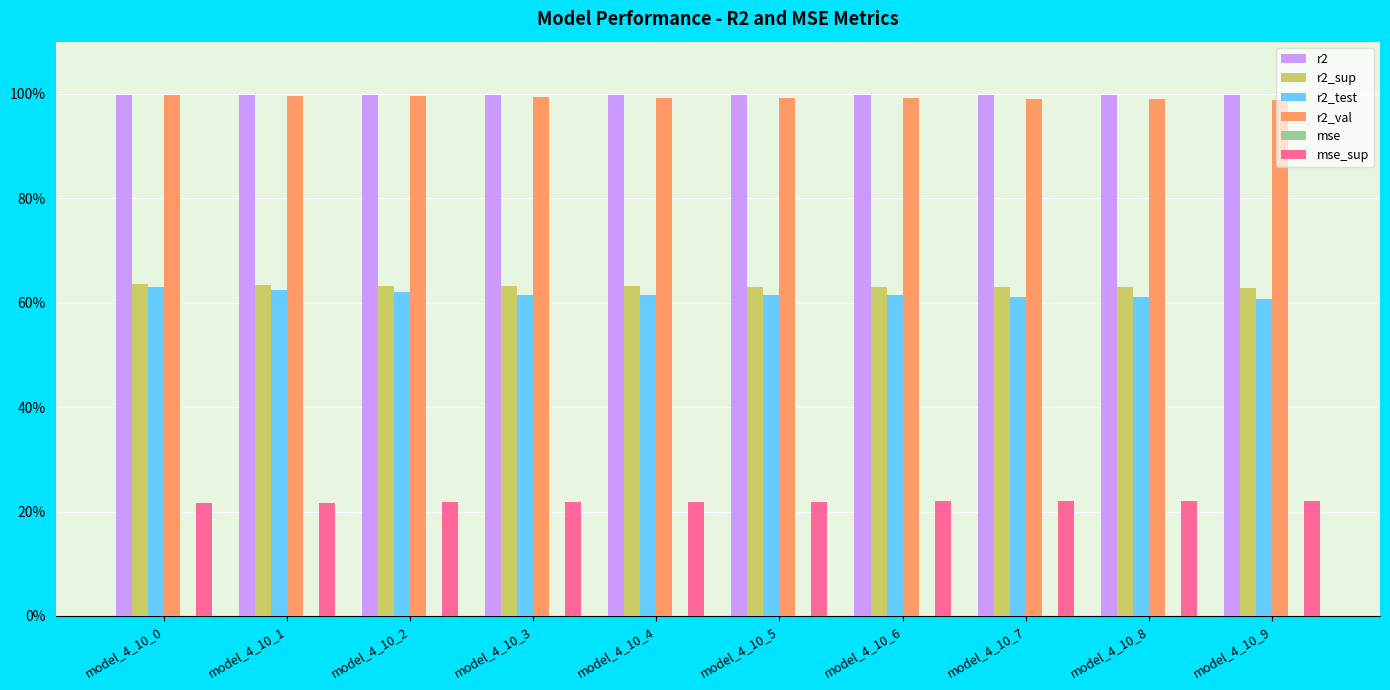

Reading left to right, what are all the values shown in this chart?

r2: model_4_10_0=1.0	model_4_10_1=1.0	model_4_10_2=1.0	model_4_10_3=1.0	model_4_10_4=1.0	model_4_10_5=1.0	model_4_10_6=1.0	model_4_10_7=1.0	model_4_10_8=1.0	model_4_10_9=1.0
r2_sup: model_4_10_0=0.6	model_4_10_1=0.6	model_4_10_2=0.6	model_4_10_3=0.6	model_4_10_4=0.6	model_4_10_5=0.6	model_4_10_6=0.6	model_4_10_7=0.6	model_4_10_8=0.6	model_4_10_9=0.6
r2_test: model_4_10_0=0.6	model_4_10_1=0.6	model_4_10_2=0.6	model_4_10_3=0.6	model_4_10_4=0.6	model_4_10_5=0.6	model_4_10_6=0.6	model_4_10_7=0.6	model_4_10_8=0.6	model_4_10_9=0.6
r2_val: model_4_10_0=1.0	model_4_10_1=1.0	model_4_10_2=1.0	model_4_10_3=1.0	model_4_10_4=1.0	model_4_10_5=1.0	model_4_10_6=1.0	model_4_10_7=1.0	model_4_10_8=1.0	model_4_10_9=1.0
mse: model_4_10_0=0.0	model_4_10_1=0.0	model_4_10_2=0.0	model_4_10_3=0.0	model_4_10_4=0.0	model_4_10_5=0.0	model_4_10_6=0.0	model_4_10_7=0.0	model_4_10_8=0.0	model_4_10_9=0.0
mse_sup: model_4_10_0=0.2	model_4_10_1=0.2	model_4_10_2=0.2	model_4_10_3=0.2	model_4_10_4=0.2	model_4_10_5=0.2	model_4_10_6=0.2	model_4_10_7=0.2	model_4_10_8=0.2	model_4_10_9=0.2